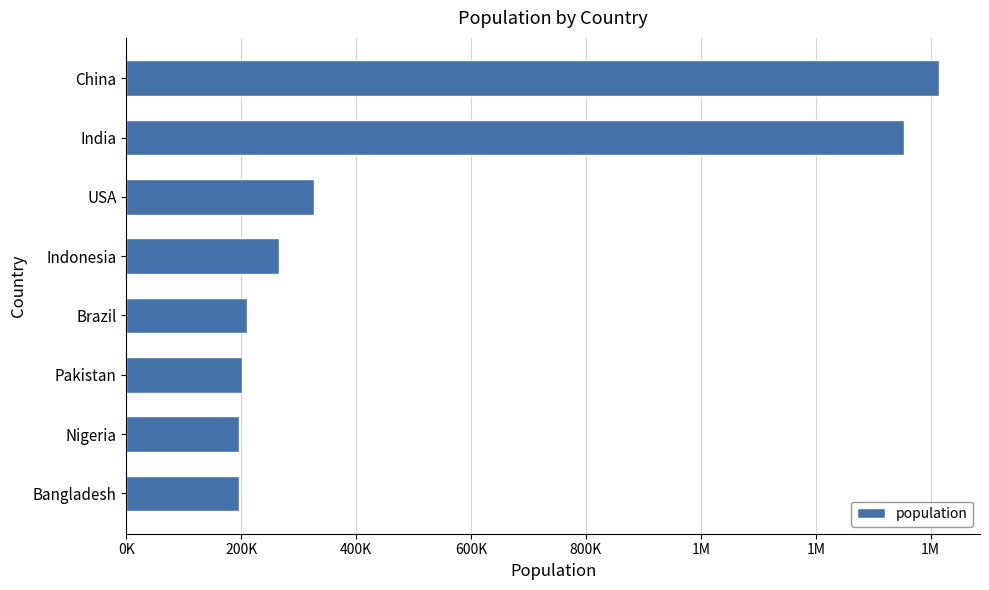

Does the chart contain any negative values?

No